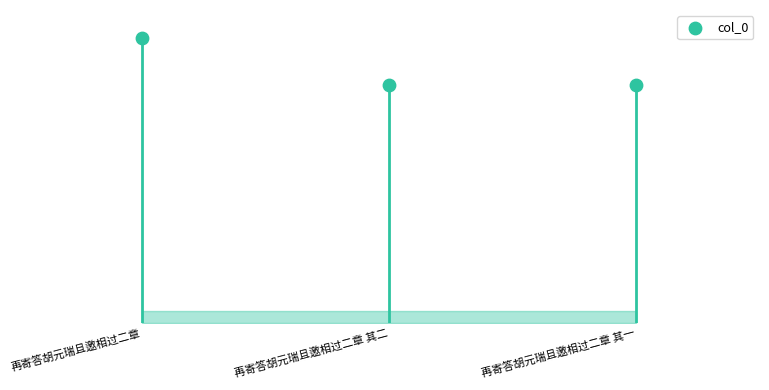

What is the change in value from 再寄答胡元瑞且邀相过二章 其二 to 再寄答胡元瑞且邀相过二章 其一?

-1